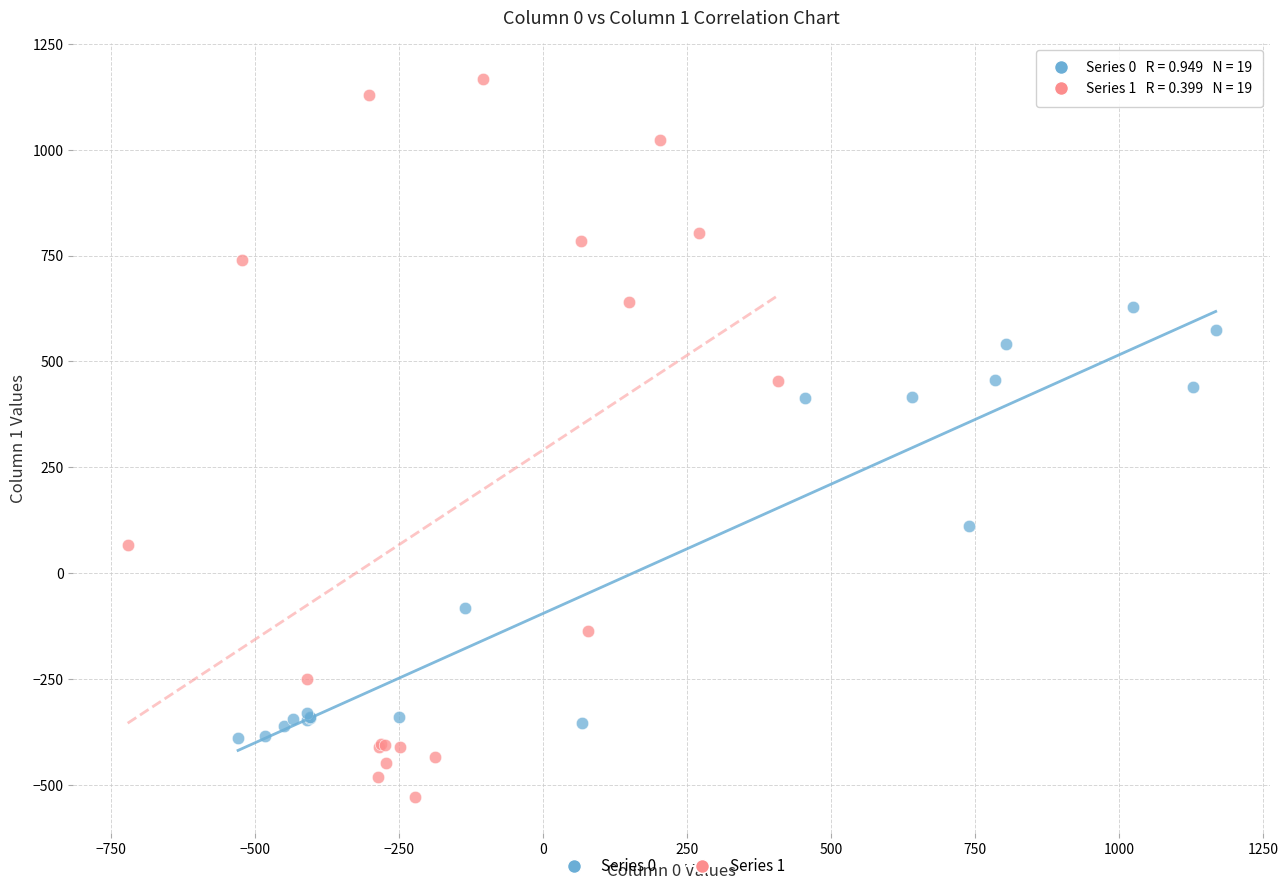

Which series contains the lowest Y value?

Series 1